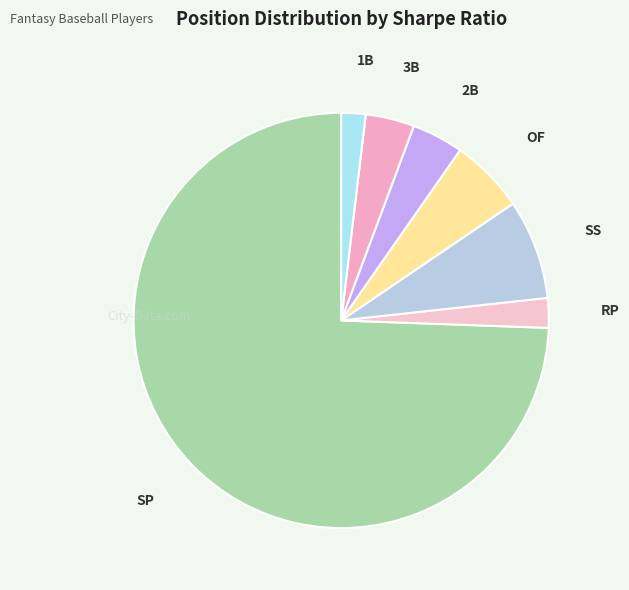

What is the majority slice?

SP